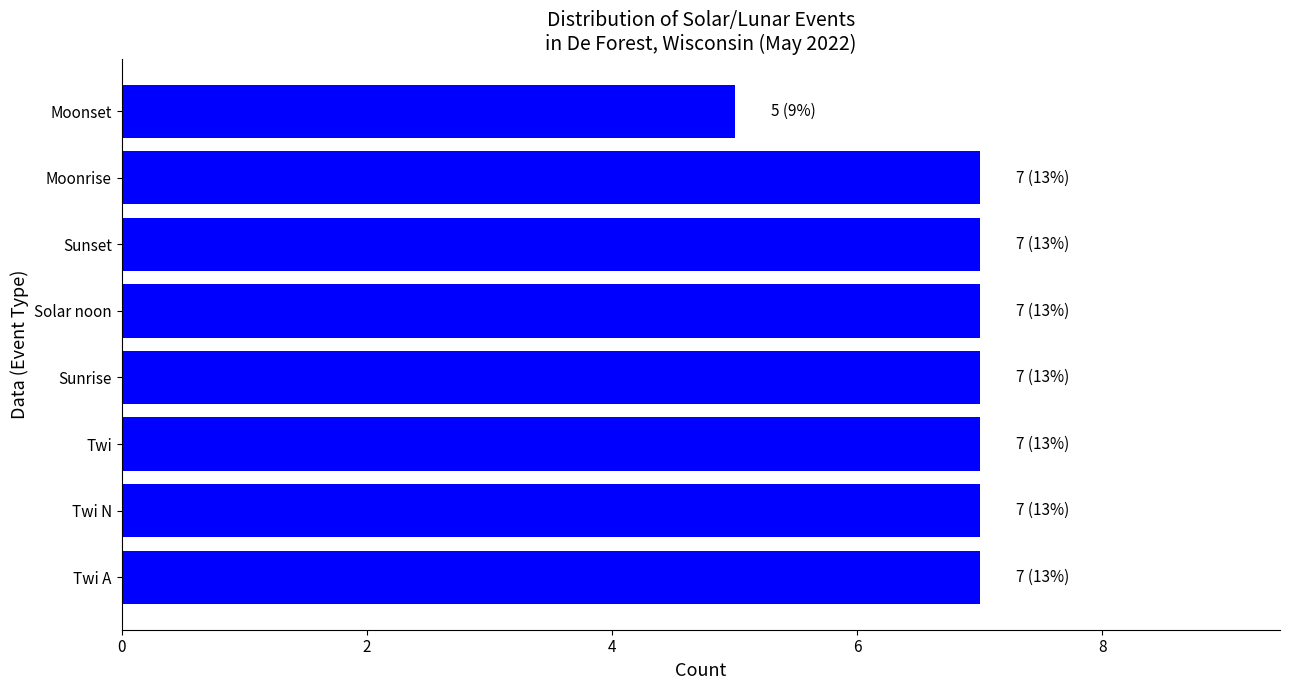

Which label corresponds to the smallest value in the chart?

Moonset